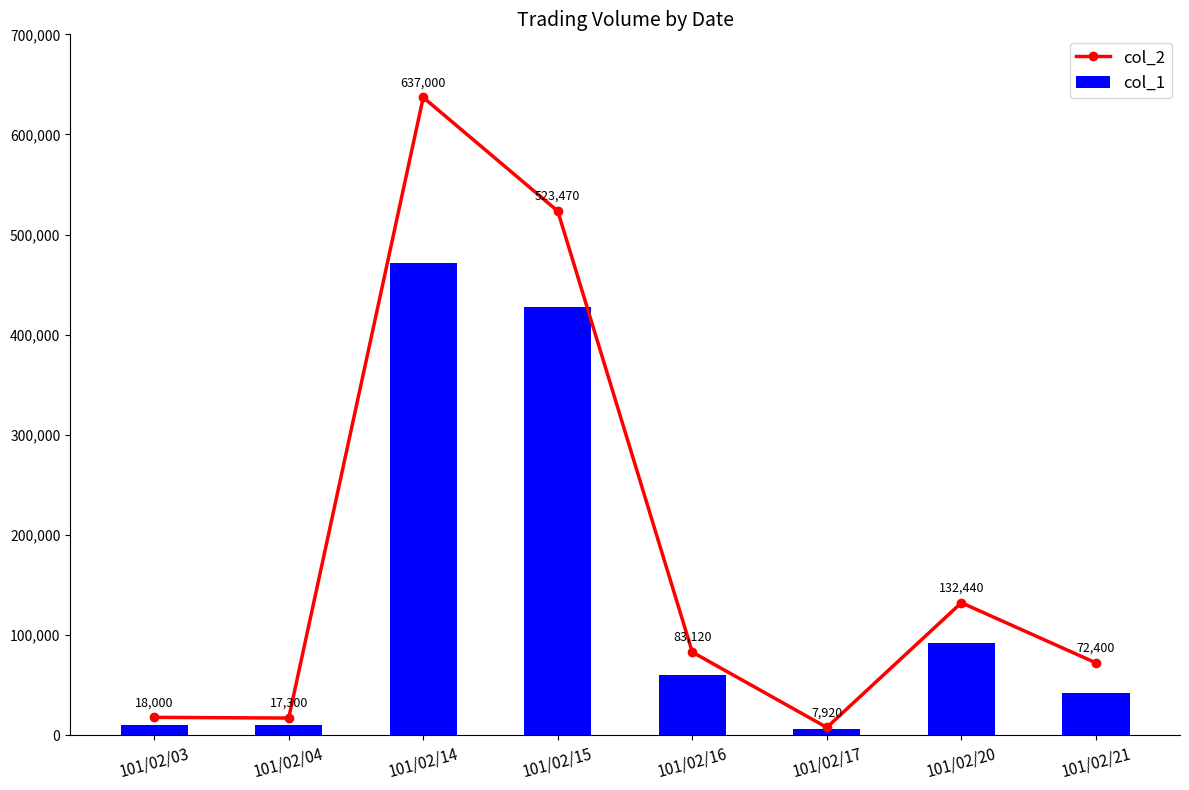

Is the value of col_2 at 101/02/15 greater than the value of col_1 at 101/02/20?

Yes